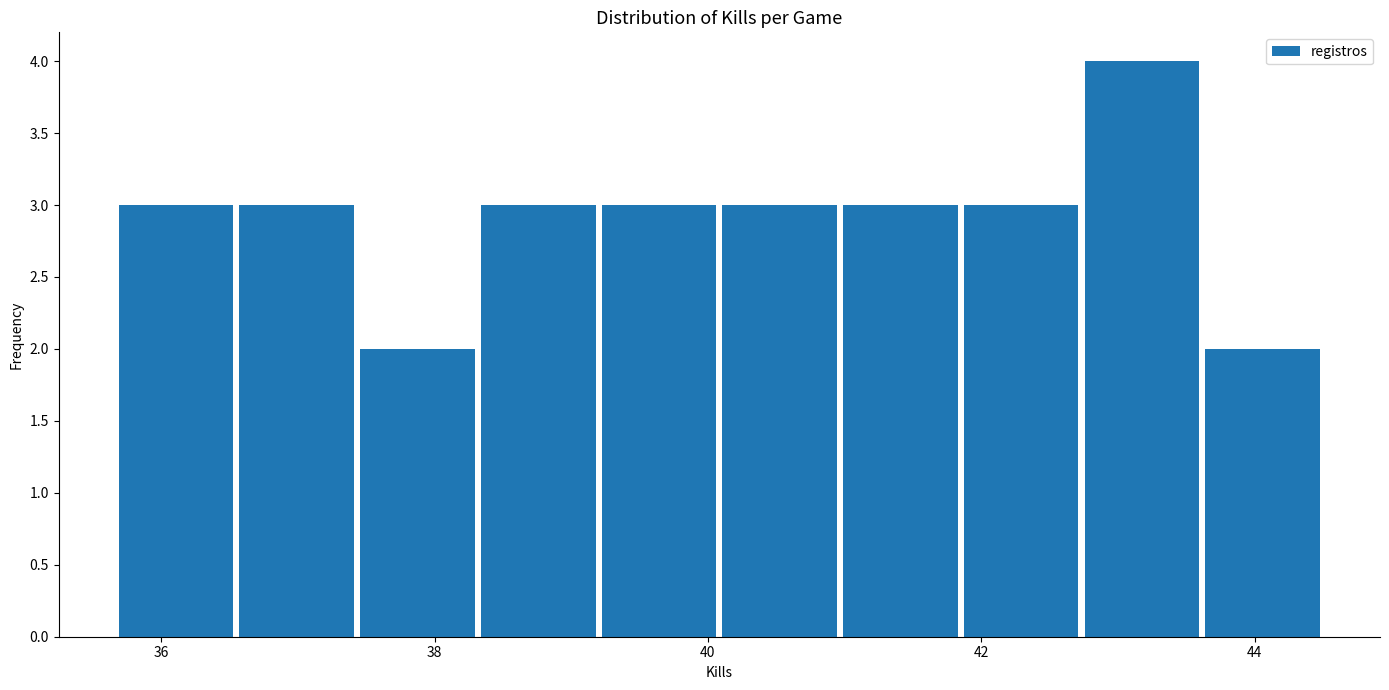

Reading left to right, list every bar in this chart as the range it spans on the x-axis followed by its height. Neither the bar edges nor the heights are printed on the chart, so give them approximately, as read against the axes.

35.6 to 36.6: 3
36.6 to 37.4: 3
37.4 to 38.4: 2
38.4 to 39.2: 3
39.2 to 40.0: 3
40.0 to 41.0: 3
41.0 to 41.8: 3
41.8 to 42.8: 3
42.8 to 43.6: 4
43.6 to 44.6: 2